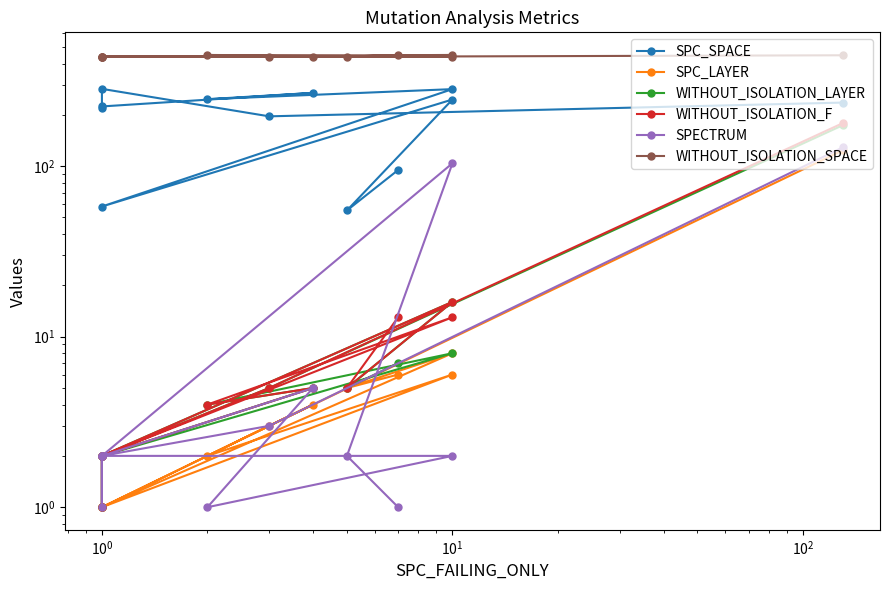

True or false: WITHOUT_ISOLATION_SPACE and SPC_LAYER intersect in this chart.

False